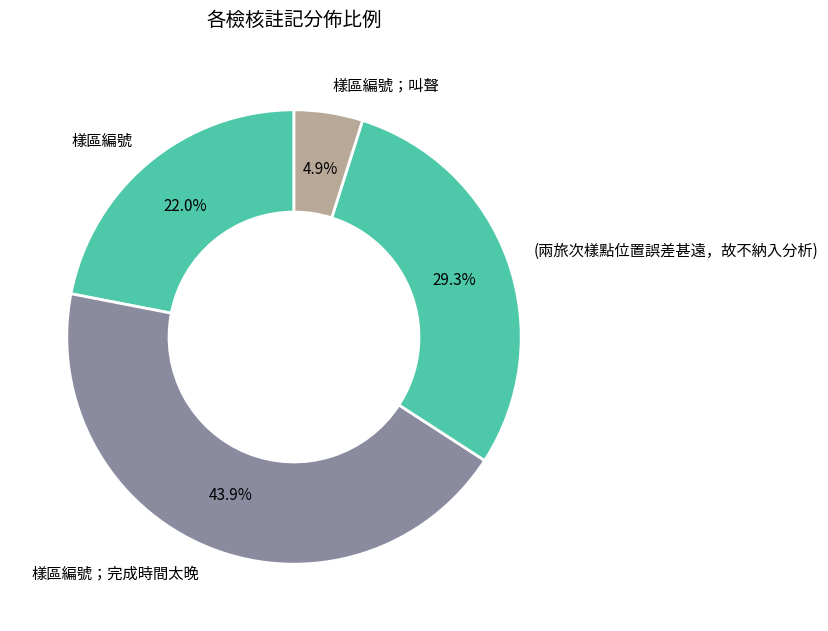

Does (兩旅次樣點位置誤差甚遠，故不納入分析) account for over 50% of the chart?

No